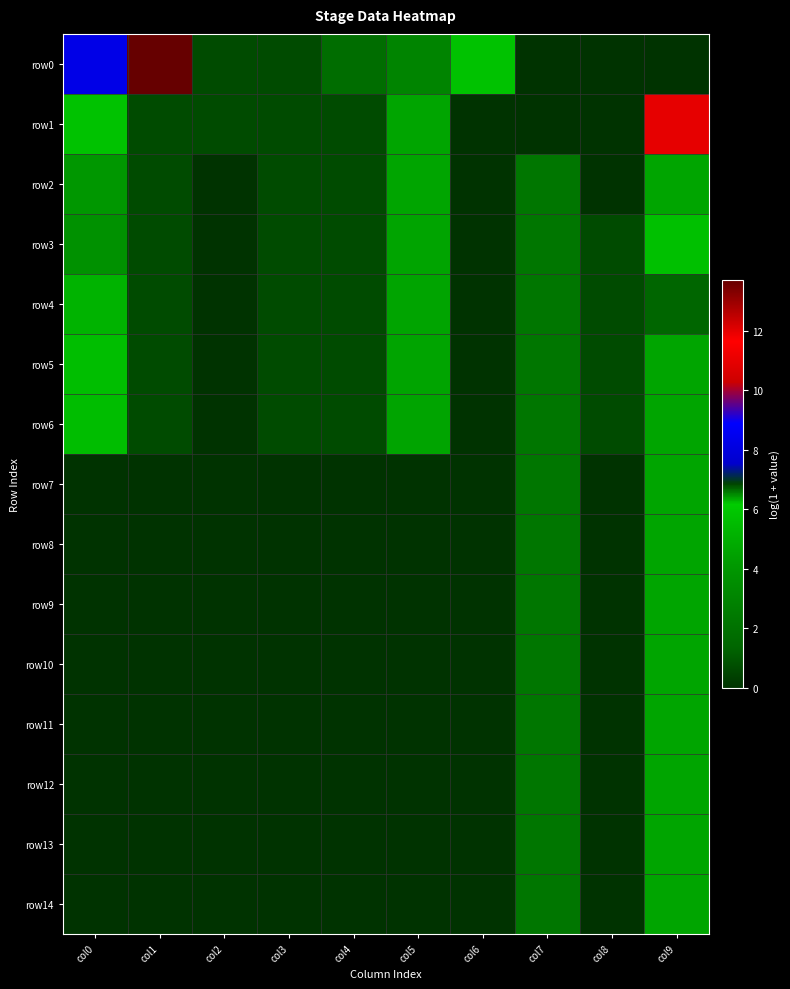

Which series changed the most between col6 and col7?

row0